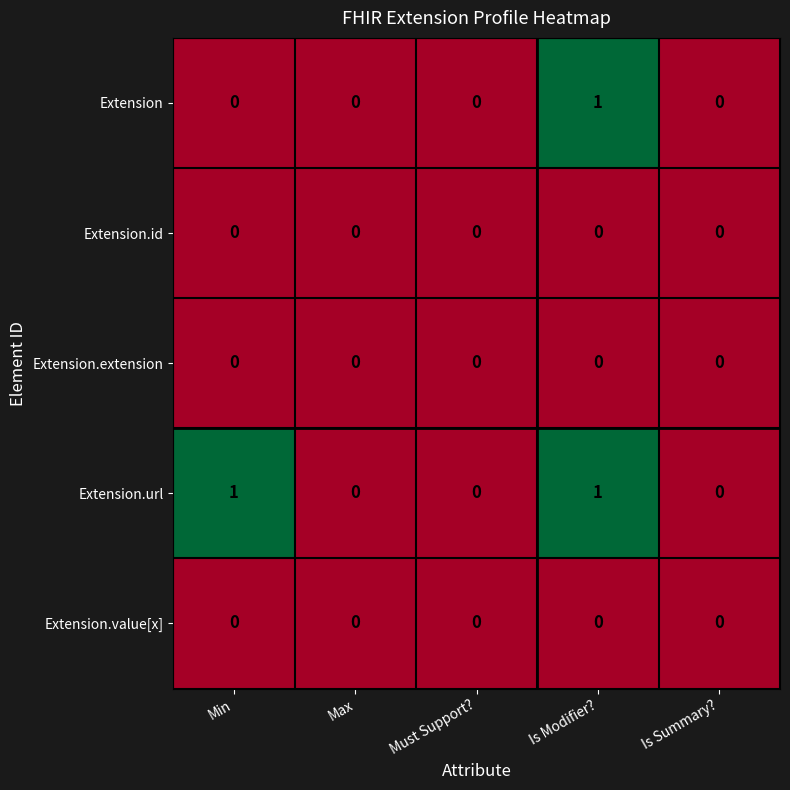

Which series has the largest total across all categories?

Extension.url